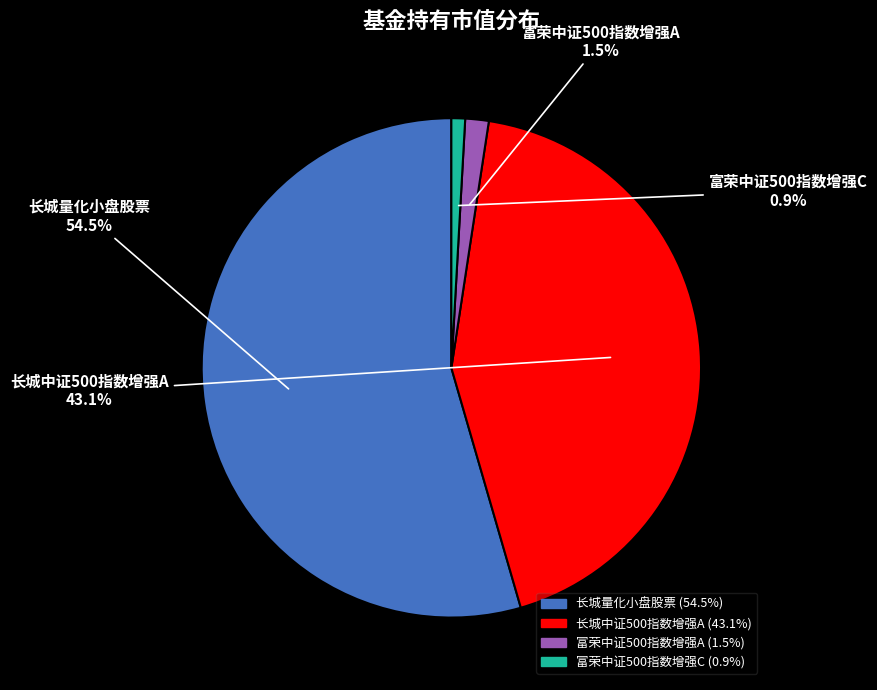

Which category has the smallest portion of the pie?

富荣中证500指数增强C